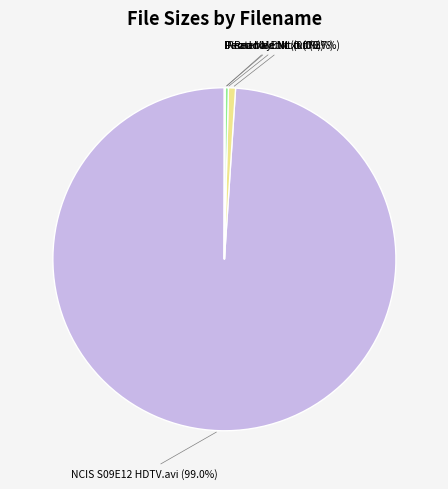

Does any single category account for the majority?

Yes